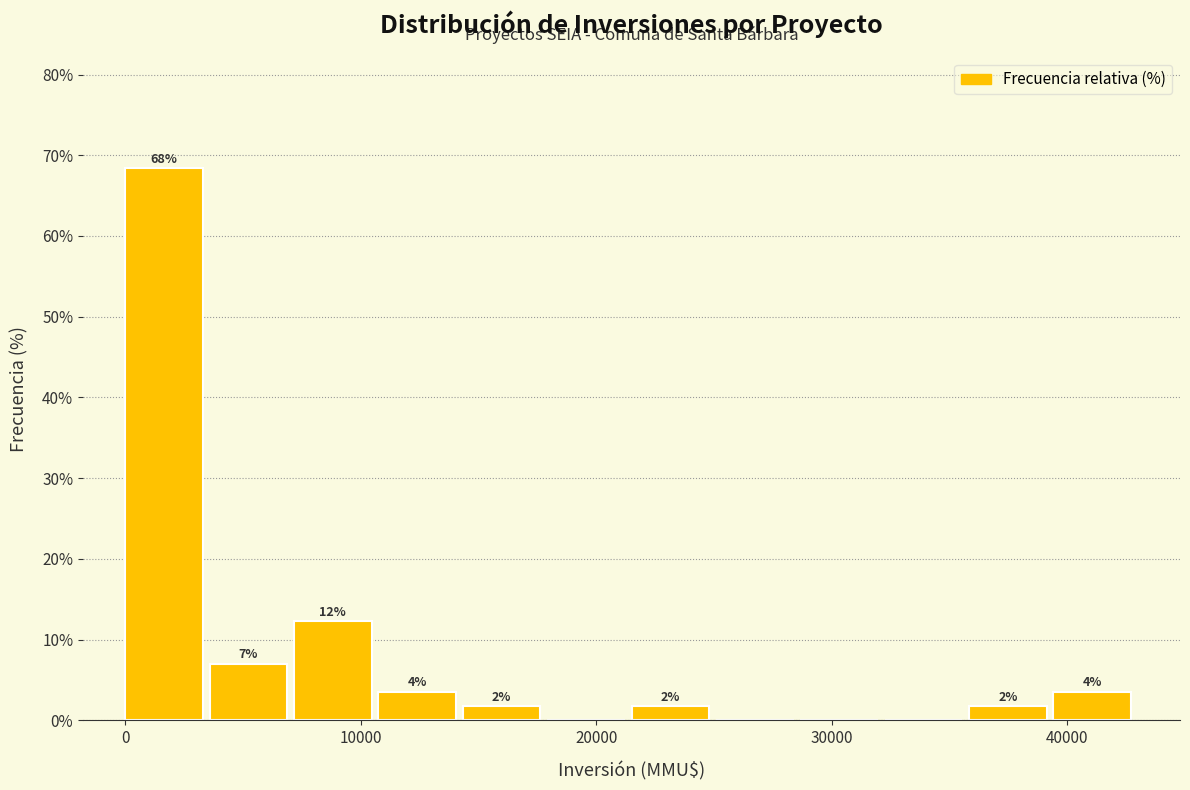

Read against the x-axis, roughly where is the centre of the tallest bar?

2000